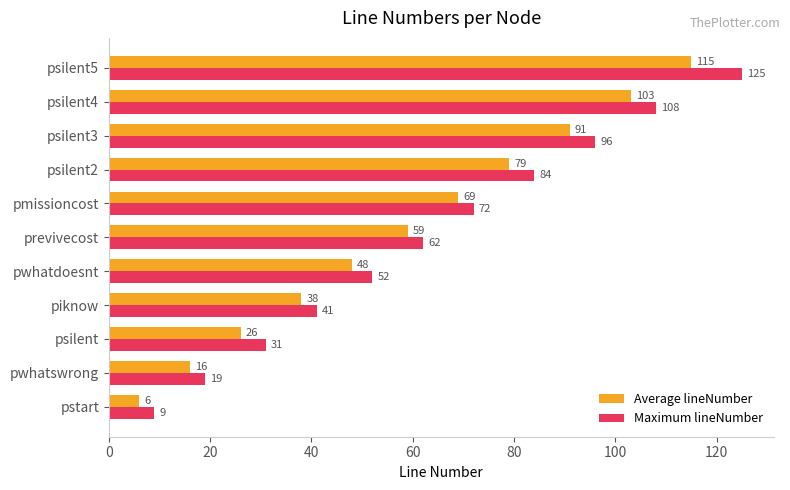

List the labels in order of Average lineNumber value, smallest first.

pstart, pwhatswrong, psilent, piknow, pwhatdoesnt, previvecost, pmissioncost, psilent2, psilent3, psilent4, psilent5